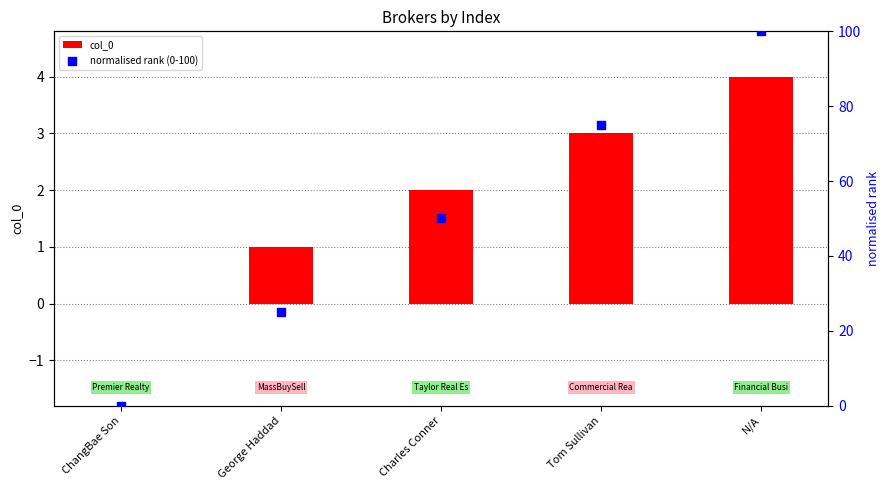

Which series has the largest total across all categories?

normalised rank (0-100)